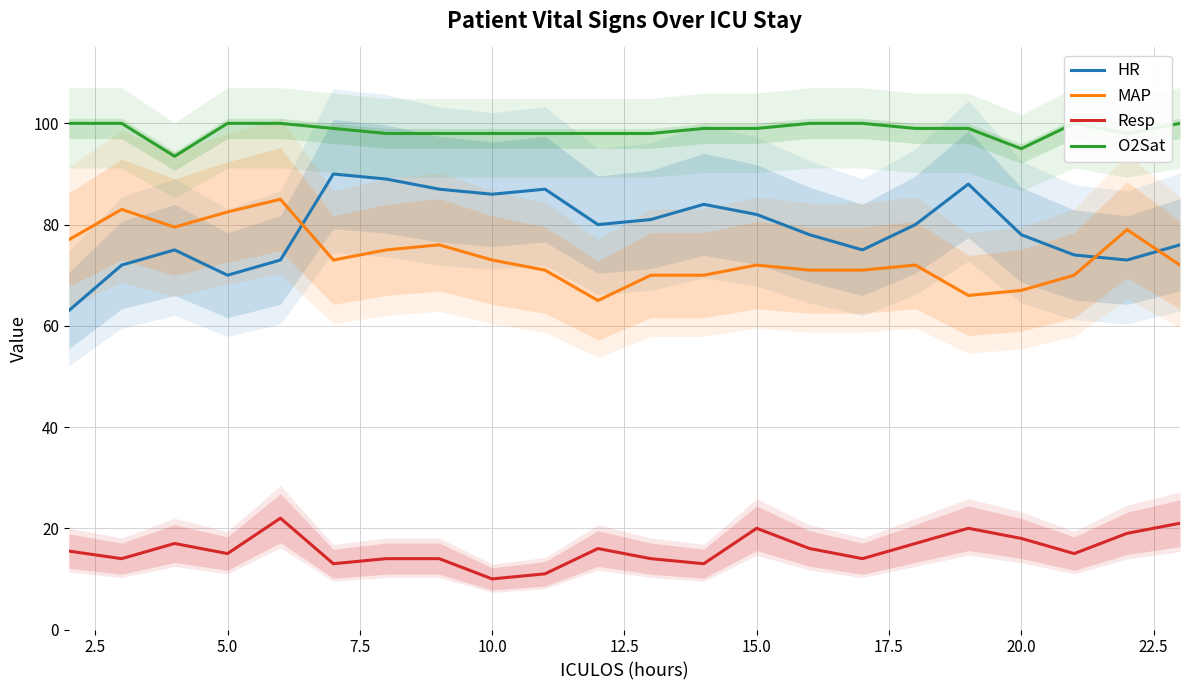

What is the smallest value displayed?

10.0